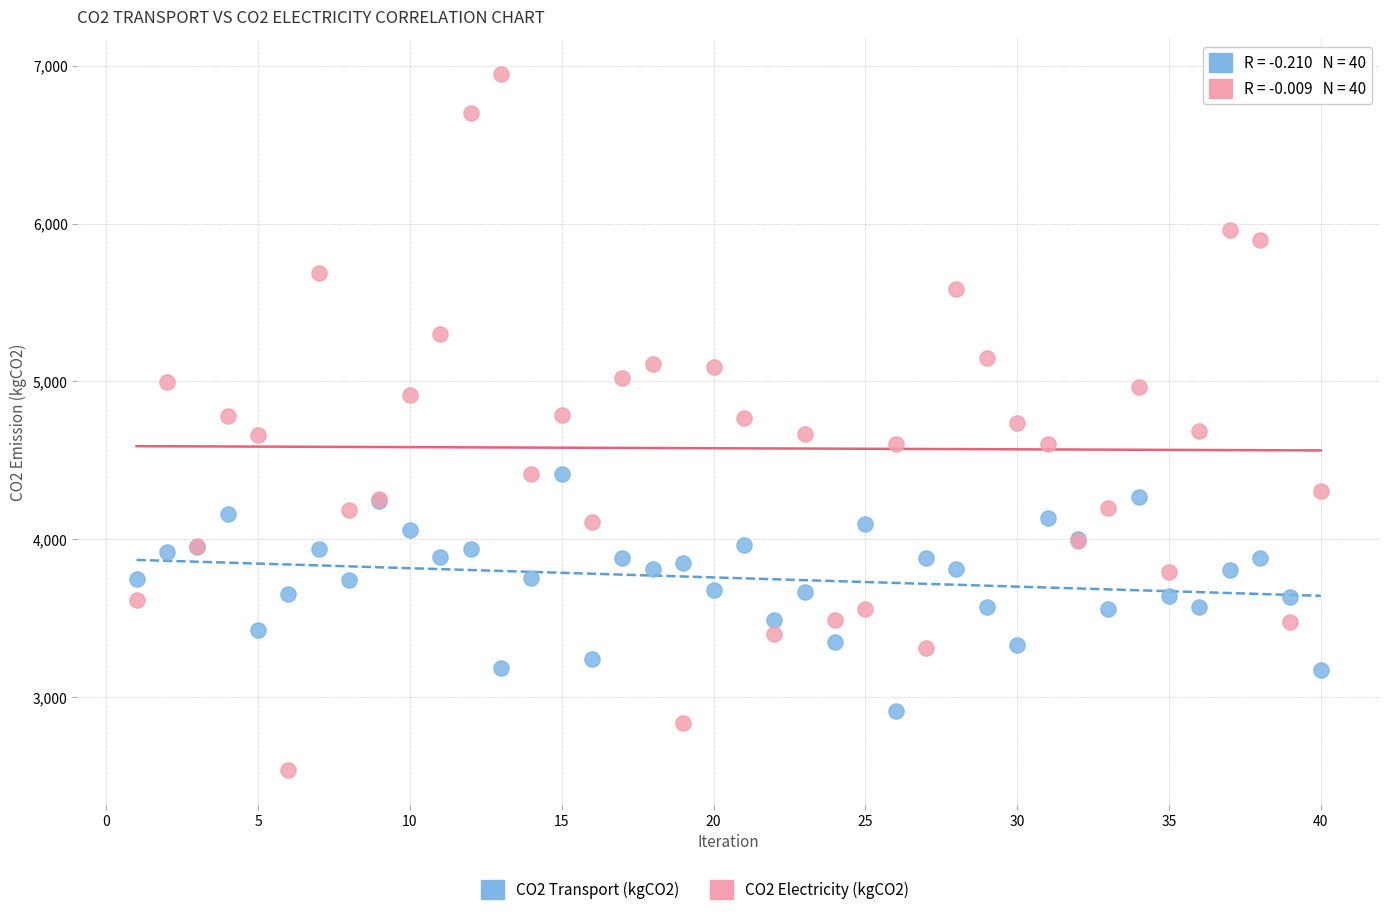

Which series reaches the maximum Y coordinate?

CO2 Electricity (kgCO2)